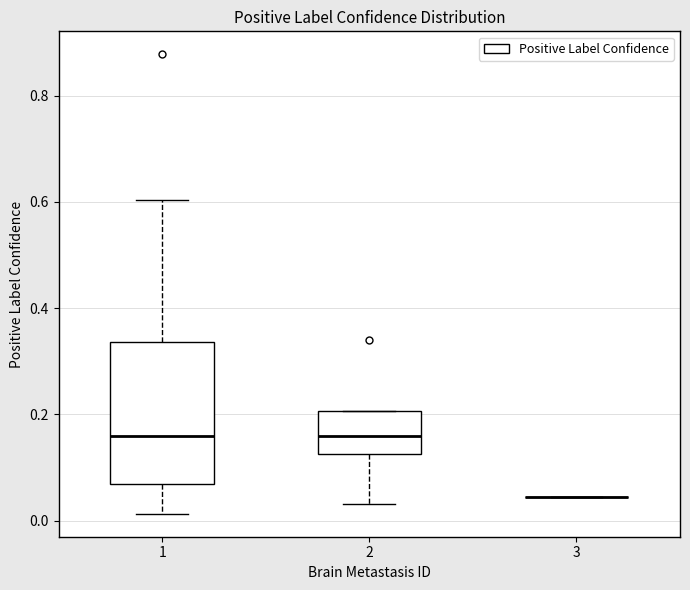

Reading left to right, transcribe this box plot: for each box, give where its median line is, the range the box spans, and where its two whiskers end, as read against the y-axis. The values are not printed on the chart, so give them approximately, as read against the axis.

1: median 0.16, box 0.06 to 0.34, whiskers 0.02 to 0.60
2: median 0.16, box 0.12 to 0.20, whiskers 0.04 to 0.20
3: box collapsed to a line at 0.04, whiskers 0.04 to 0.04